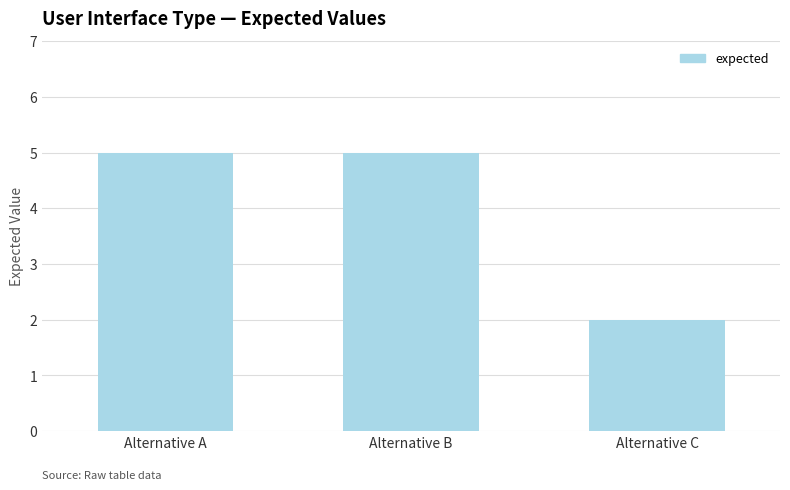

What is the difference between the values at Alternative C and Alternative A?

3